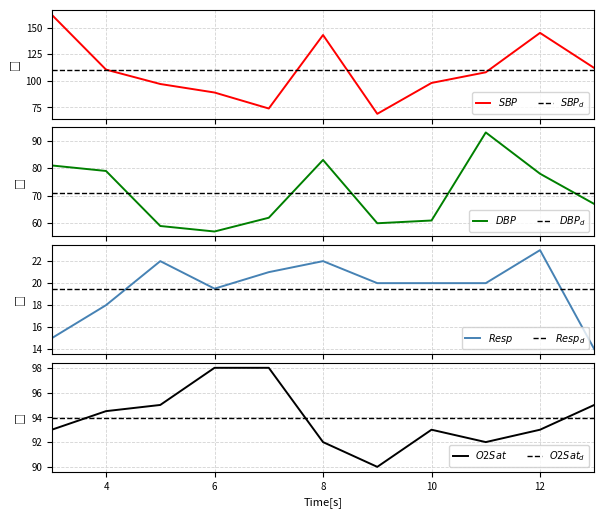

Reading left to right, list all the values displayed in this chart.

SBP: 162.0	110.5	97.0	89.0	74.0	143.0	69.0	98.0	108.0	145.0	112.0
DBP: 81.0	79.0	59.0	57.0	62.0	83.0	60.0	61.0	93.0	78.0	67.0
Resp: 15.0	18.0	22.0	19.5	21.0	22.0	20.0	20.0	20.0	23.0	14.0
O2Sat: 93.0	94.5	95.0	98.0	98.0	92.0	90.0	93.0	92.0	93.0	95.0